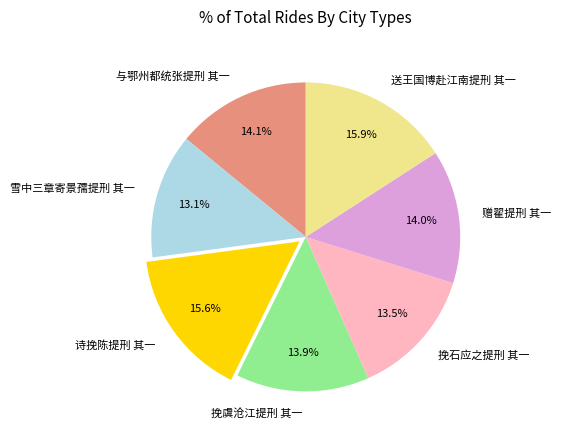

To the nearest percent, what is the average slice percentage?

14%